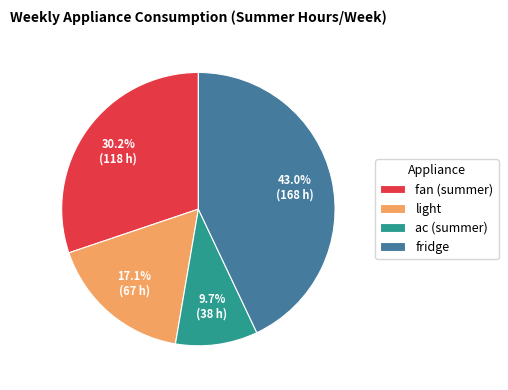

Does fridge represent more than half of the total?

No